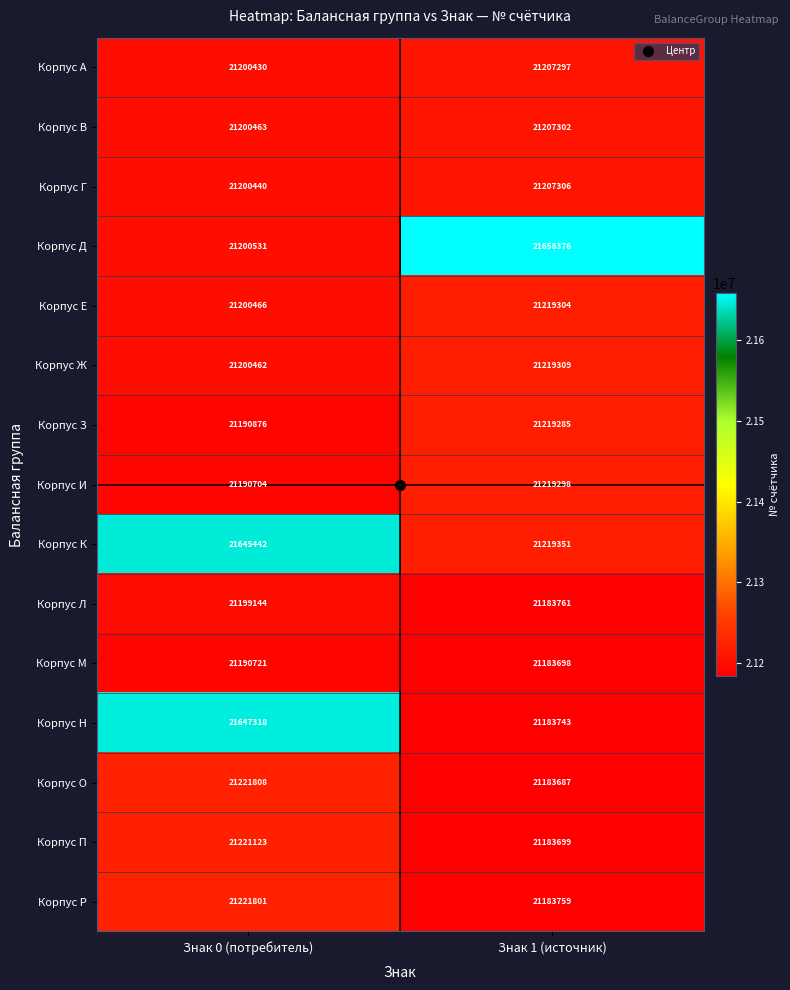

Which label corresponds to the largest value in the chart?

Знак 1 (источник)